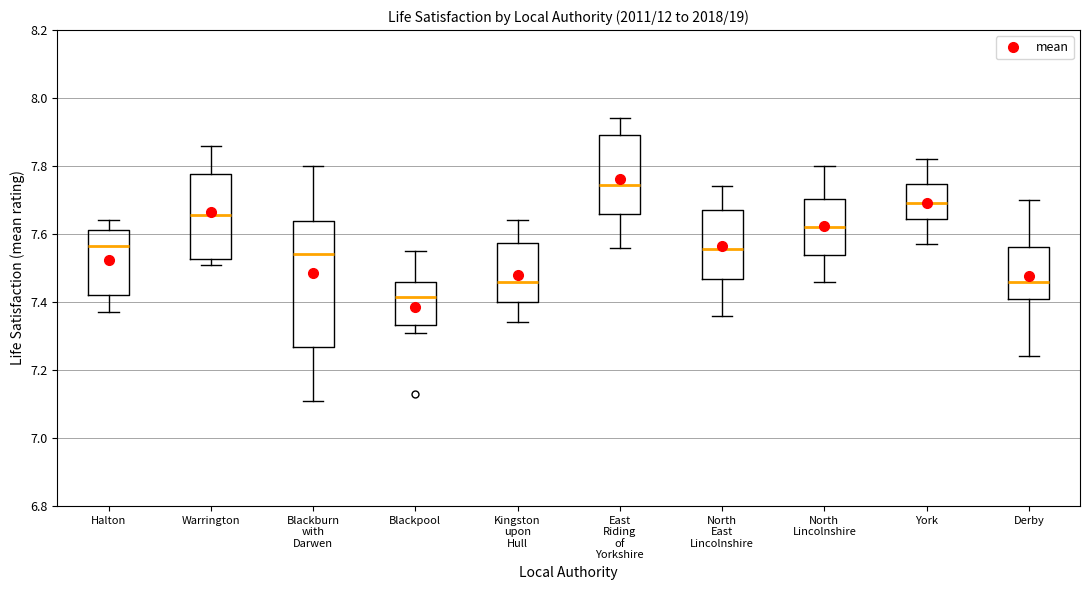

Which box's median line is the highest?

East Riding of Yorkshire